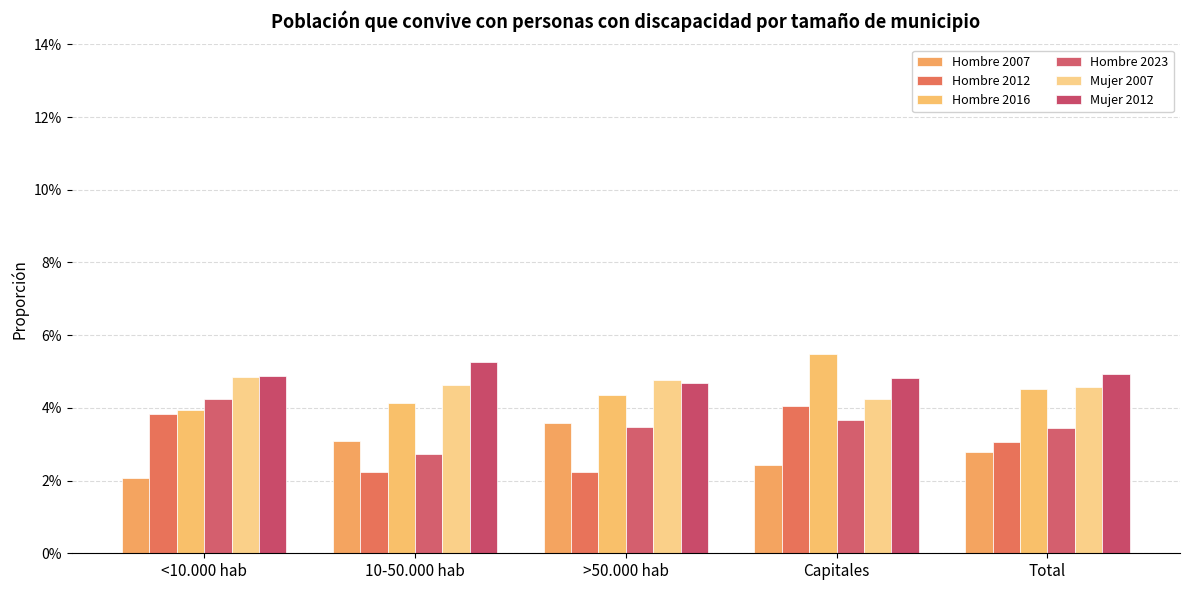

At which label does Mujer 2007 reach its minimum?

Capitales